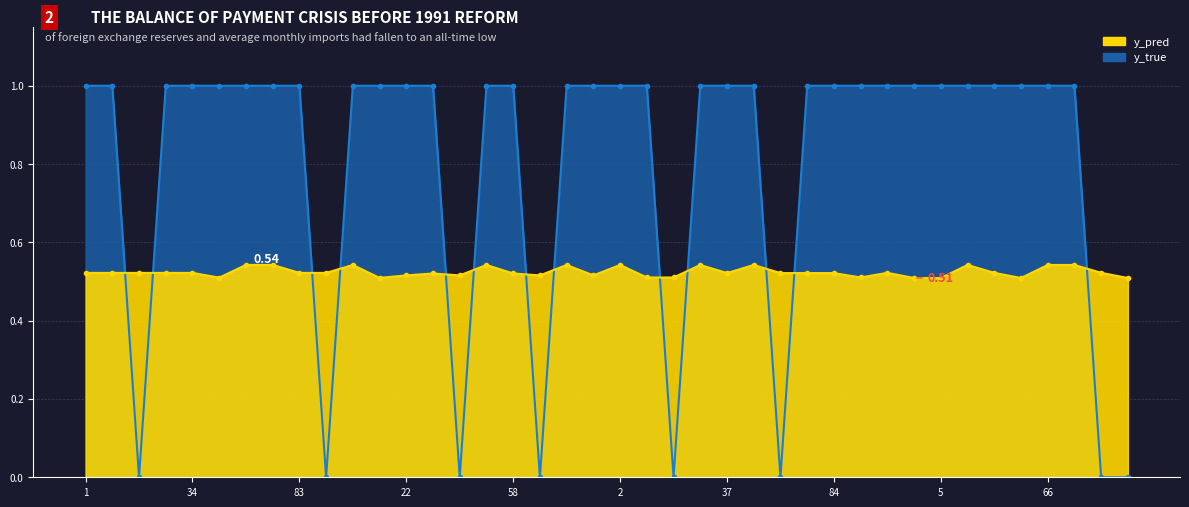

Reading left to right, extract all data points from this chart.

y_pred: 1=0.5	8=0.5	14=0.5	24=0.5	34=0.5	43=0.5	52=0.5	80=0.5	83=0.5	91=0.5	6=0.5	9=0.5	22=0.5	41=0.5	47=0.5	50=0.5	58=0.5	59=0.5	71=0.5	95=0.5	2=0.5	4=0.5	19=0.5	30=0.5	37=0.5	44=0.5	46=0.5	82=0.5	84=0.5	90=0.5	0=0.5	3=0.5	5=0.5	39=0.5	60=0.5	64=0.5	66=0.5	79=0.5	85=0.5	88=0.5
y_true: 1=1.0	8=1.0	14=0.0	24=1.0	34=1.0	43=1.0	52=1.0	80=1.0	83=1.0	91=0.0	6=1.0	9=1.0	22=1.0	41=1.0	47=0.0	50=1.0	58=1.0	59=0.0	71=1.0	95=1.0	2=1.0	4=1.0	19=0.0	30=1.0	37=1.0	44=1.0	46=0.0	82=1.0	84=1.0	90=1.0	0=1.0	3=1.0	5=1.0	39=1.0	60=1.0	64=1.0	66=1.0	79=1.0	85=0.0	88=0.0